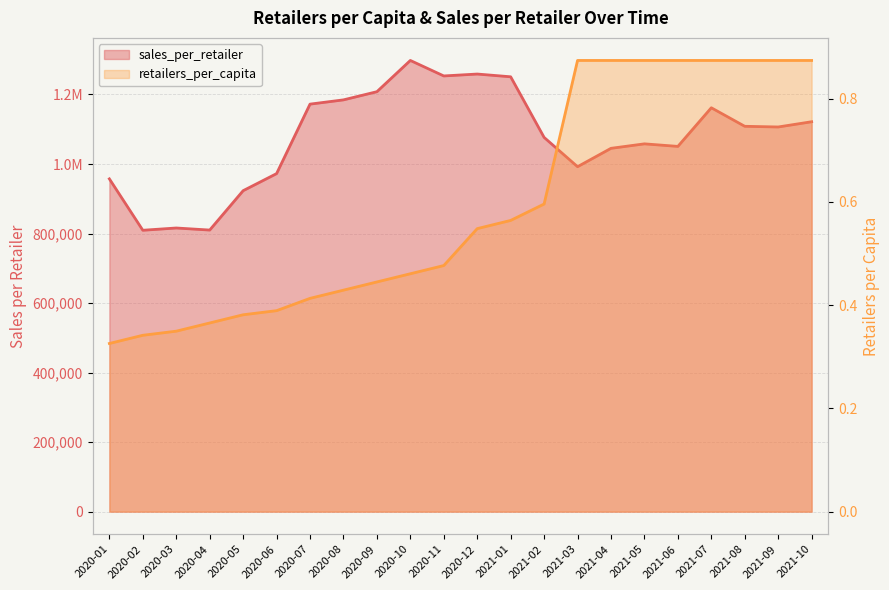

What is the sum of the sales_per_retailer values at 2020-10 and 2021-03?

2290166.9